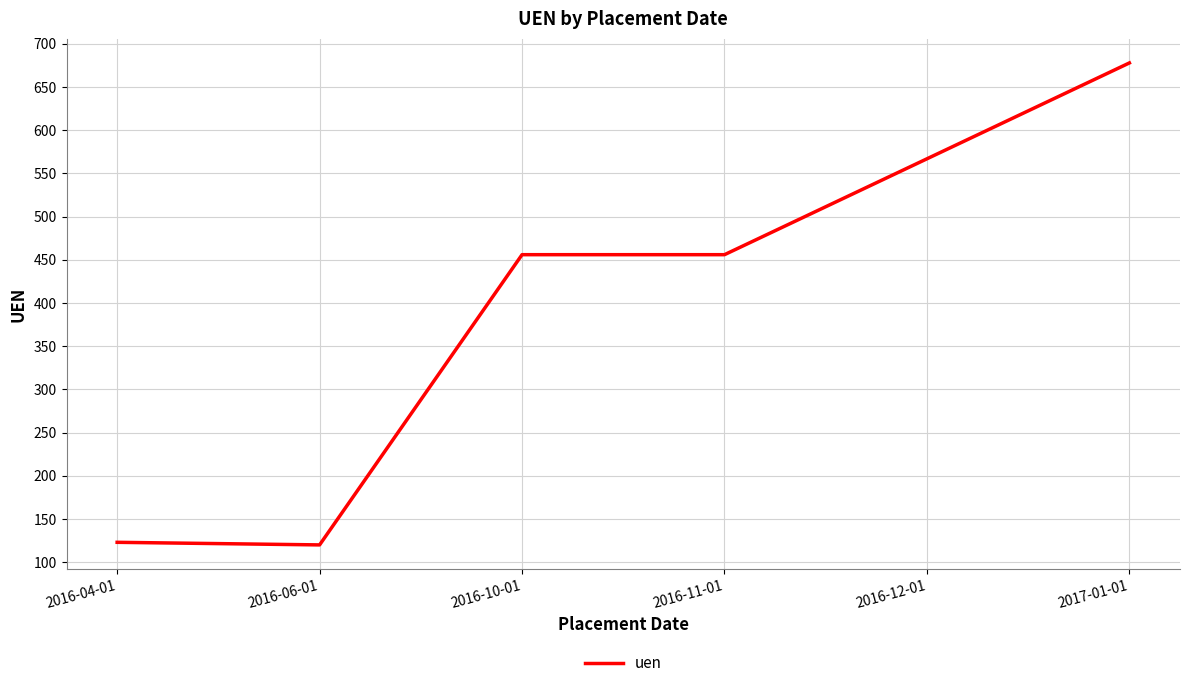

What is the smallest value displayed?

120